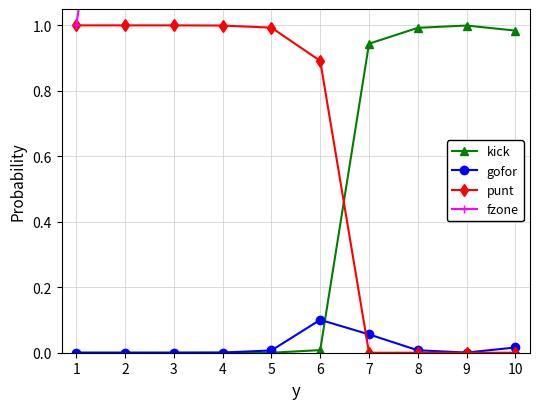

Where do punt and kick first cross each other?

6 and 7